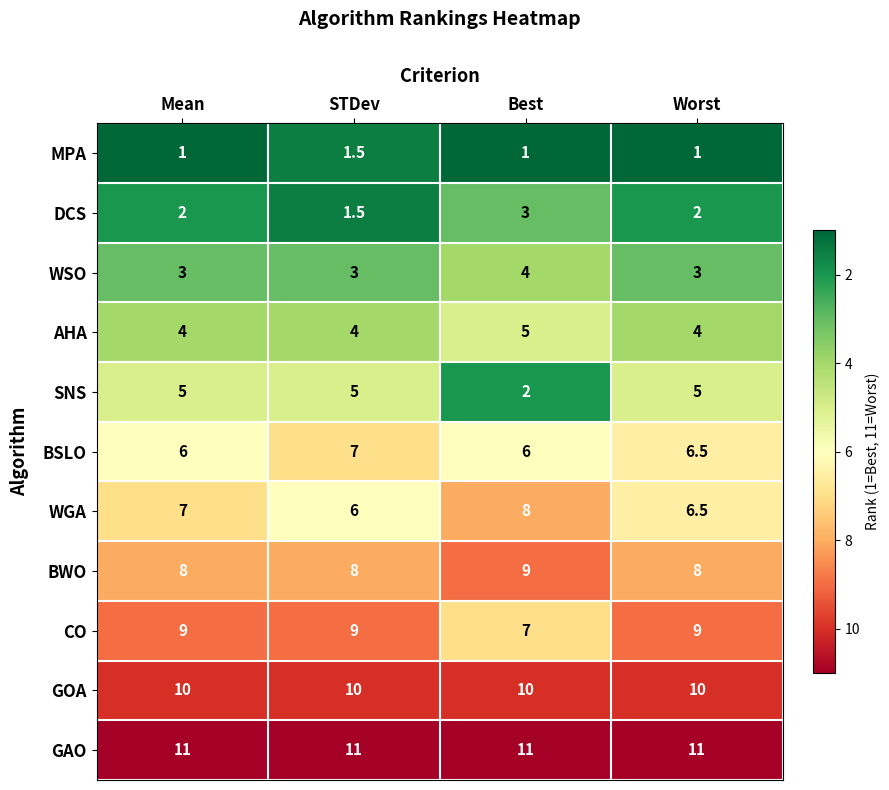

What is the total value across all series at Worst?

66.0